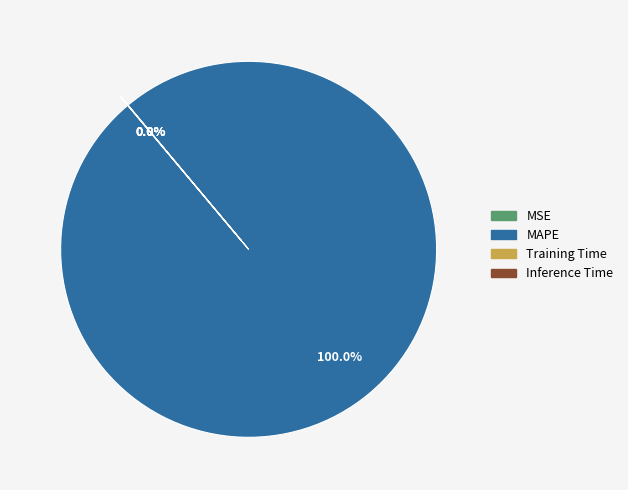

Which slice is the largest?

MAPE